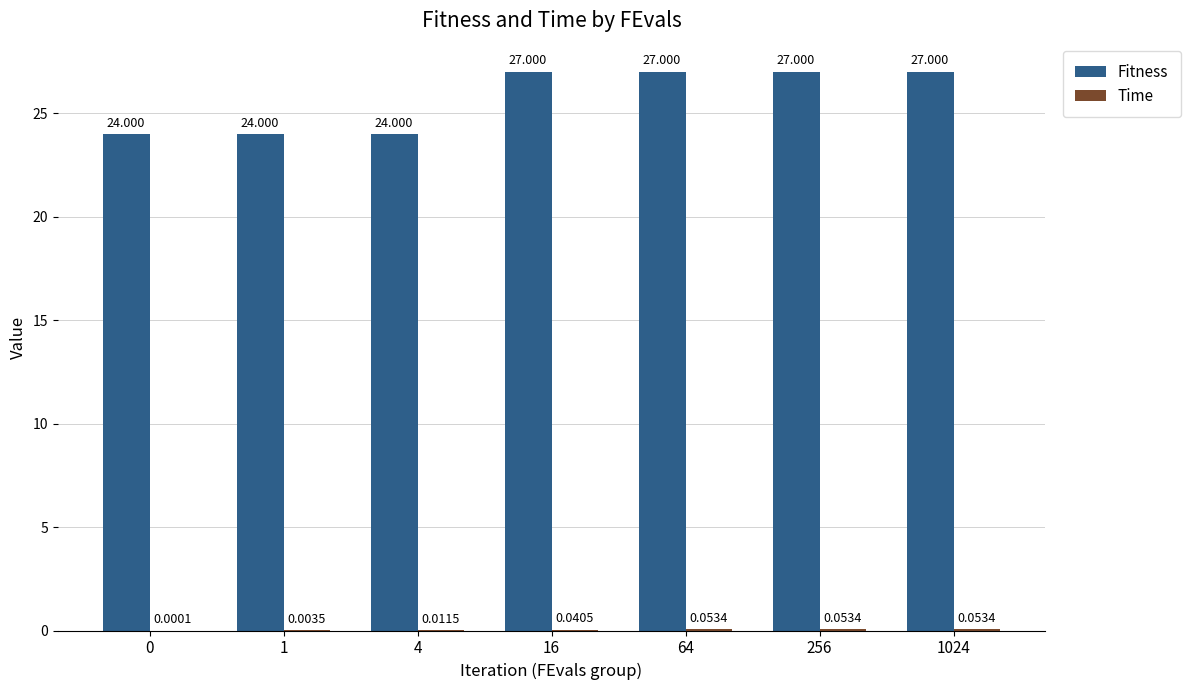

Which series has the largest total across all categories?

Fitness